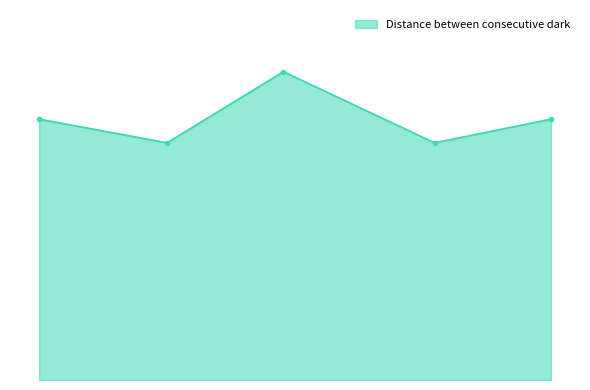

Rank the categories by value from highest to lowest.

12.6, 8.4, 17.2, 10.6, 15.2